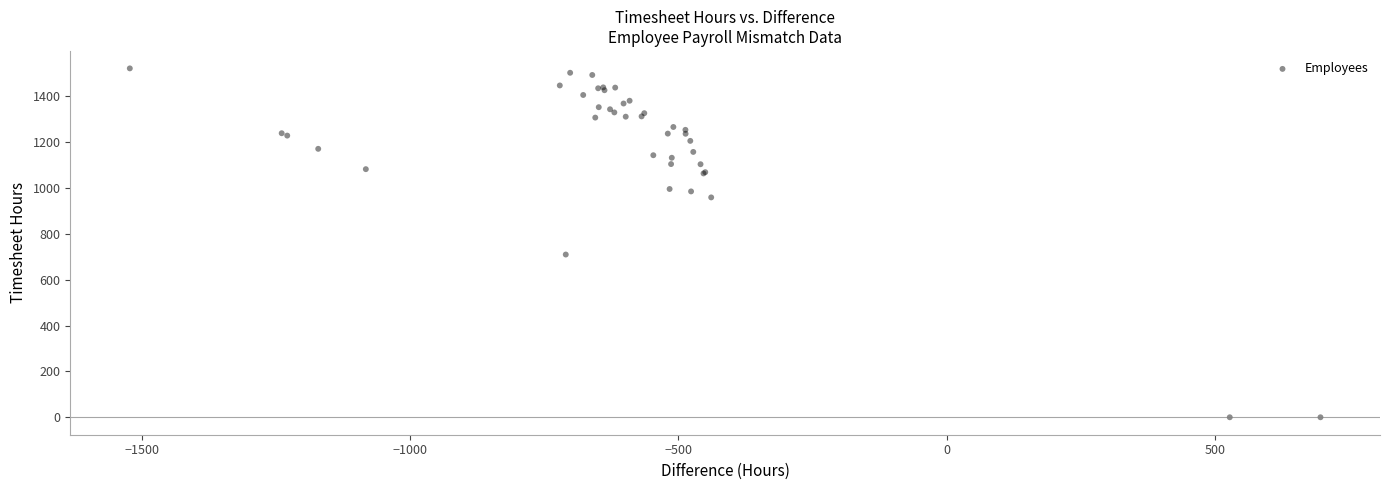

What Y value in the scatter plot is closest to 760?

709.9